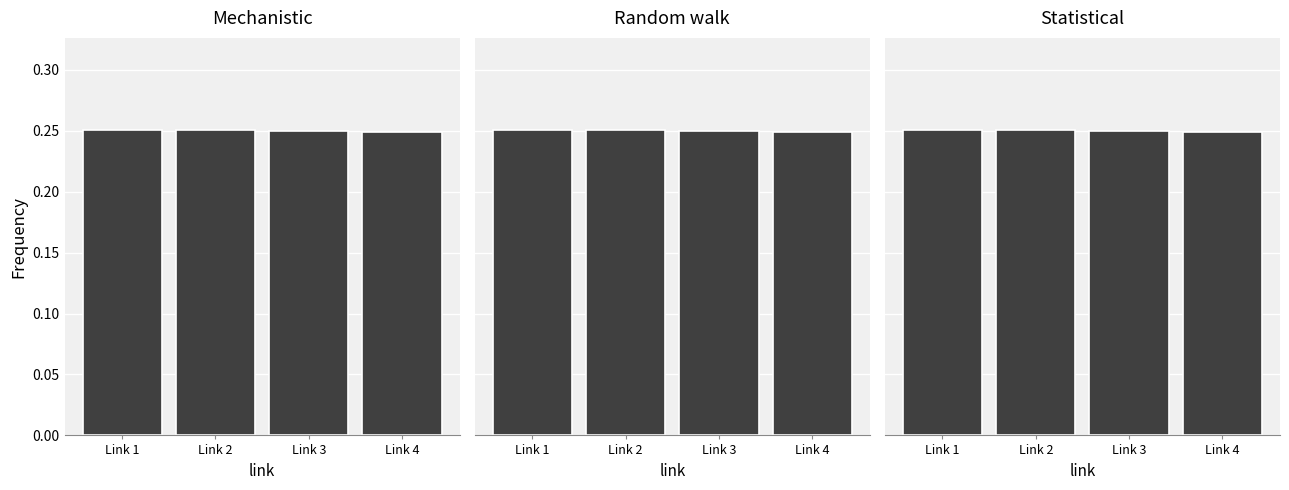

Which has a higher value, Link 3 or Link 1?

Link 1